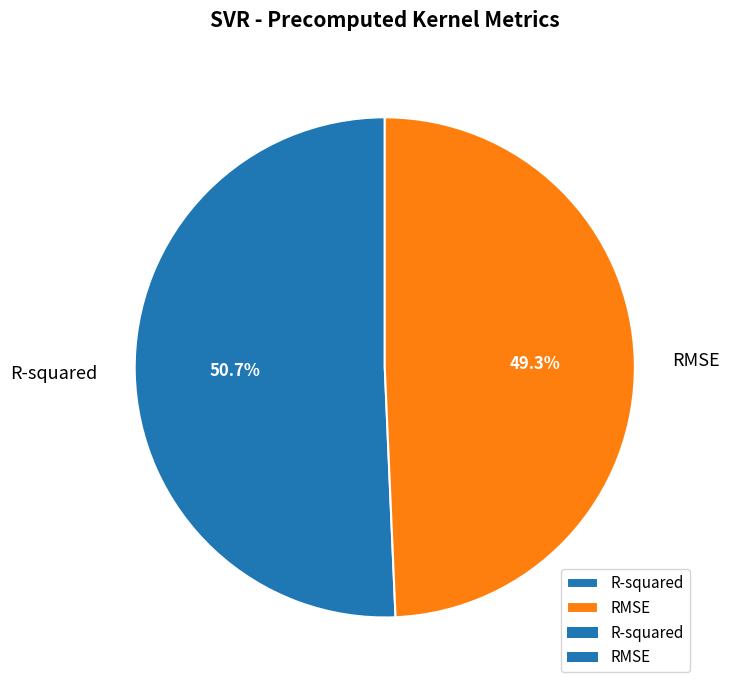

How many segments does this pie chart have?

2